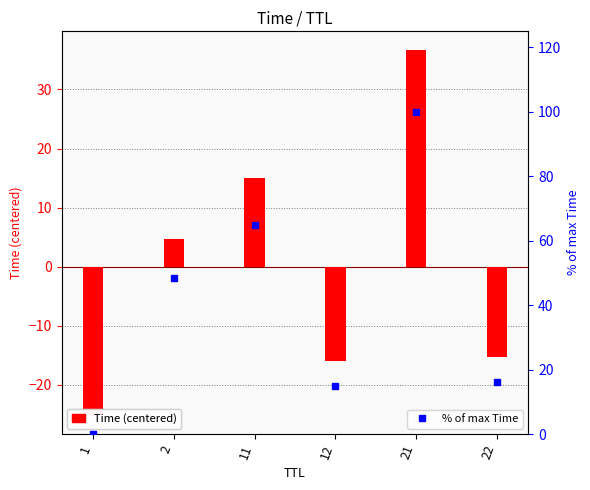

At which category does the chart reach its peak across all series?

21